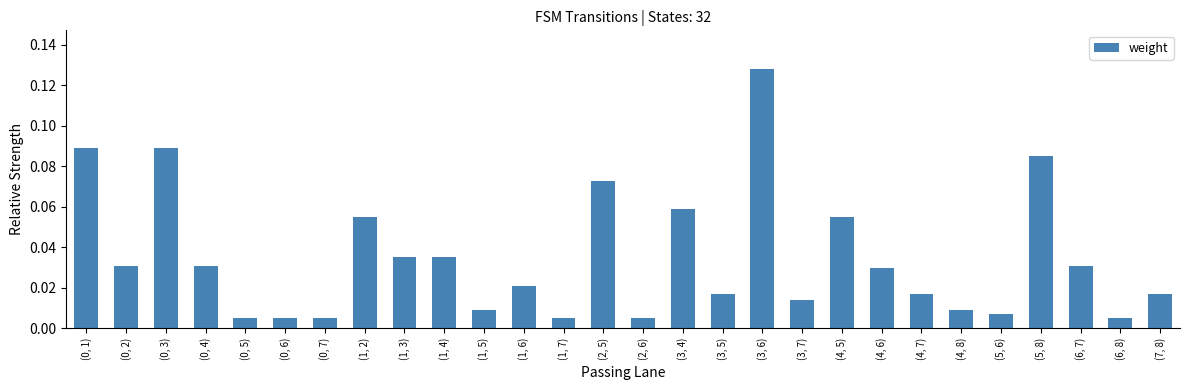

Which category has the highest value across all series?

(3, 6)